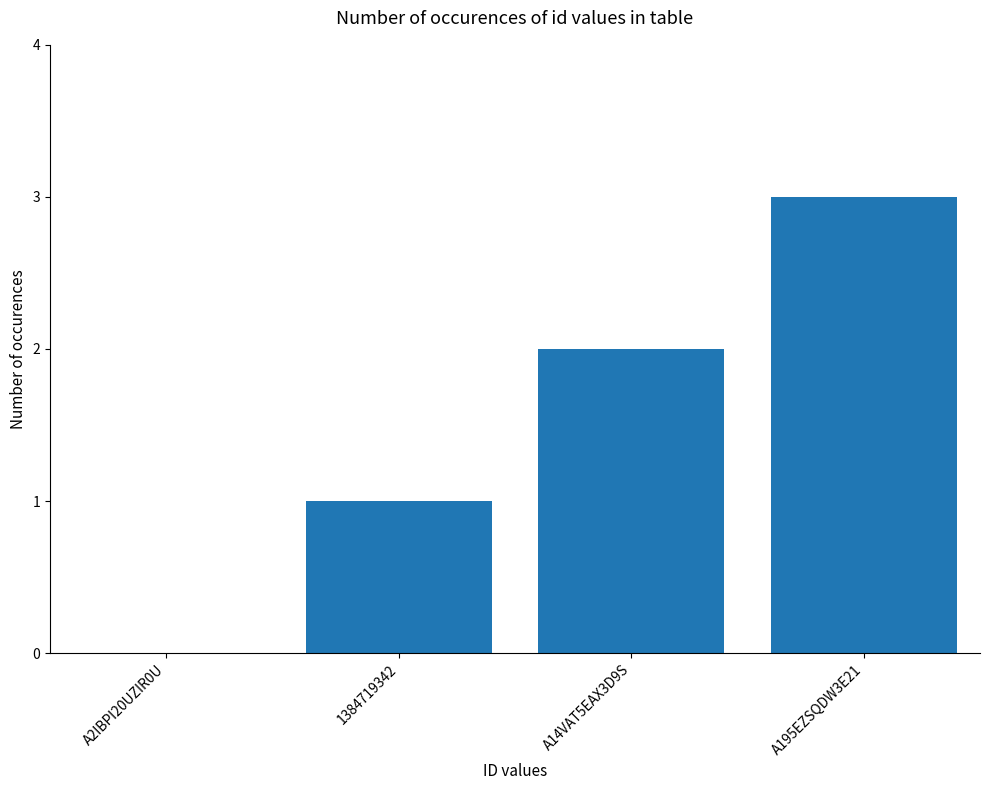

Read the value at A14VAT5EAX3D9S.

2